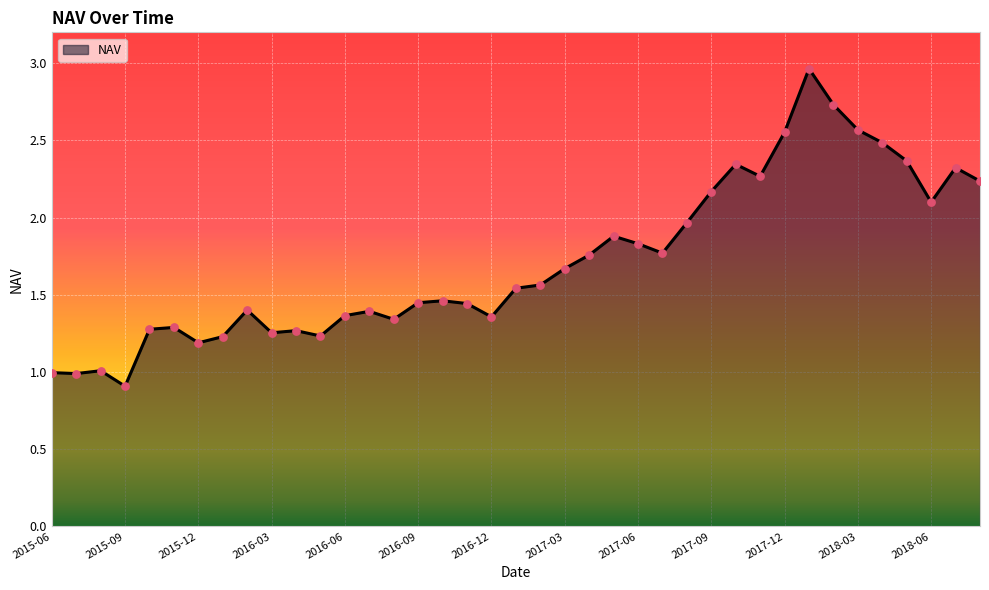

What is the smallest value displayed?

0.9